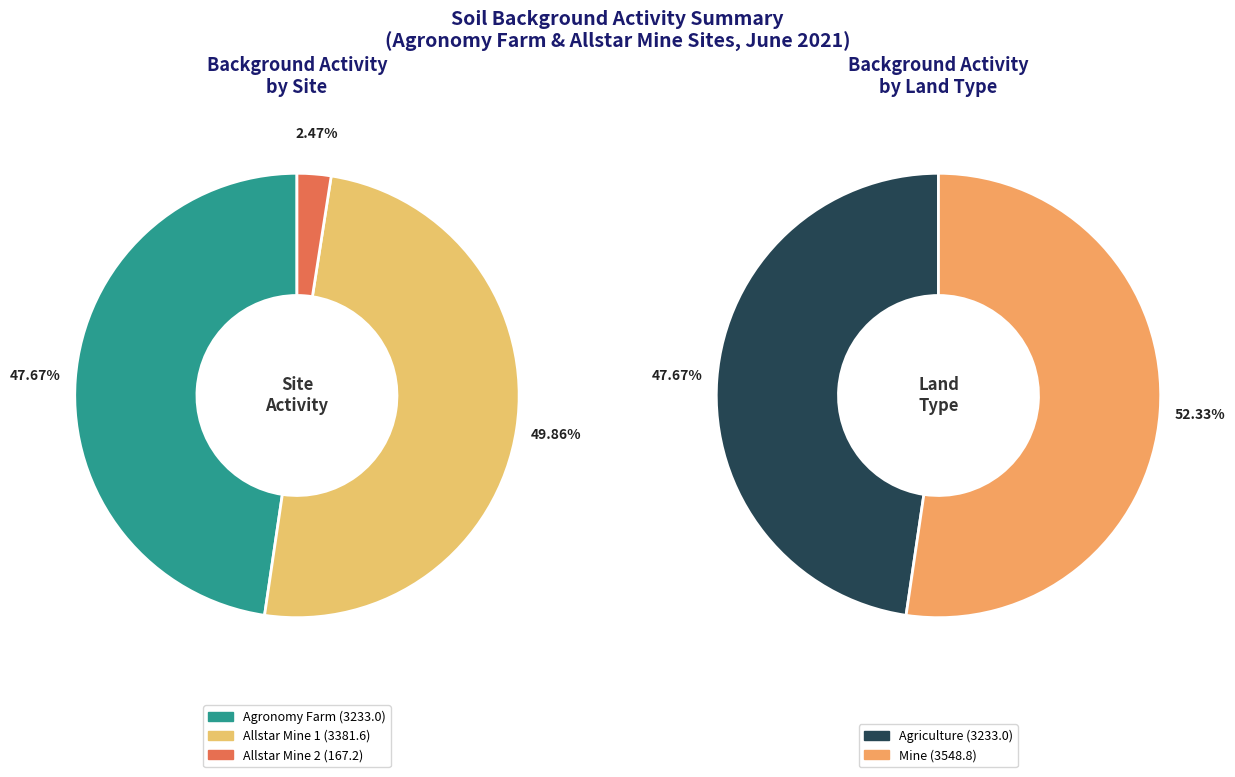

Does any single category account for the majority?

No